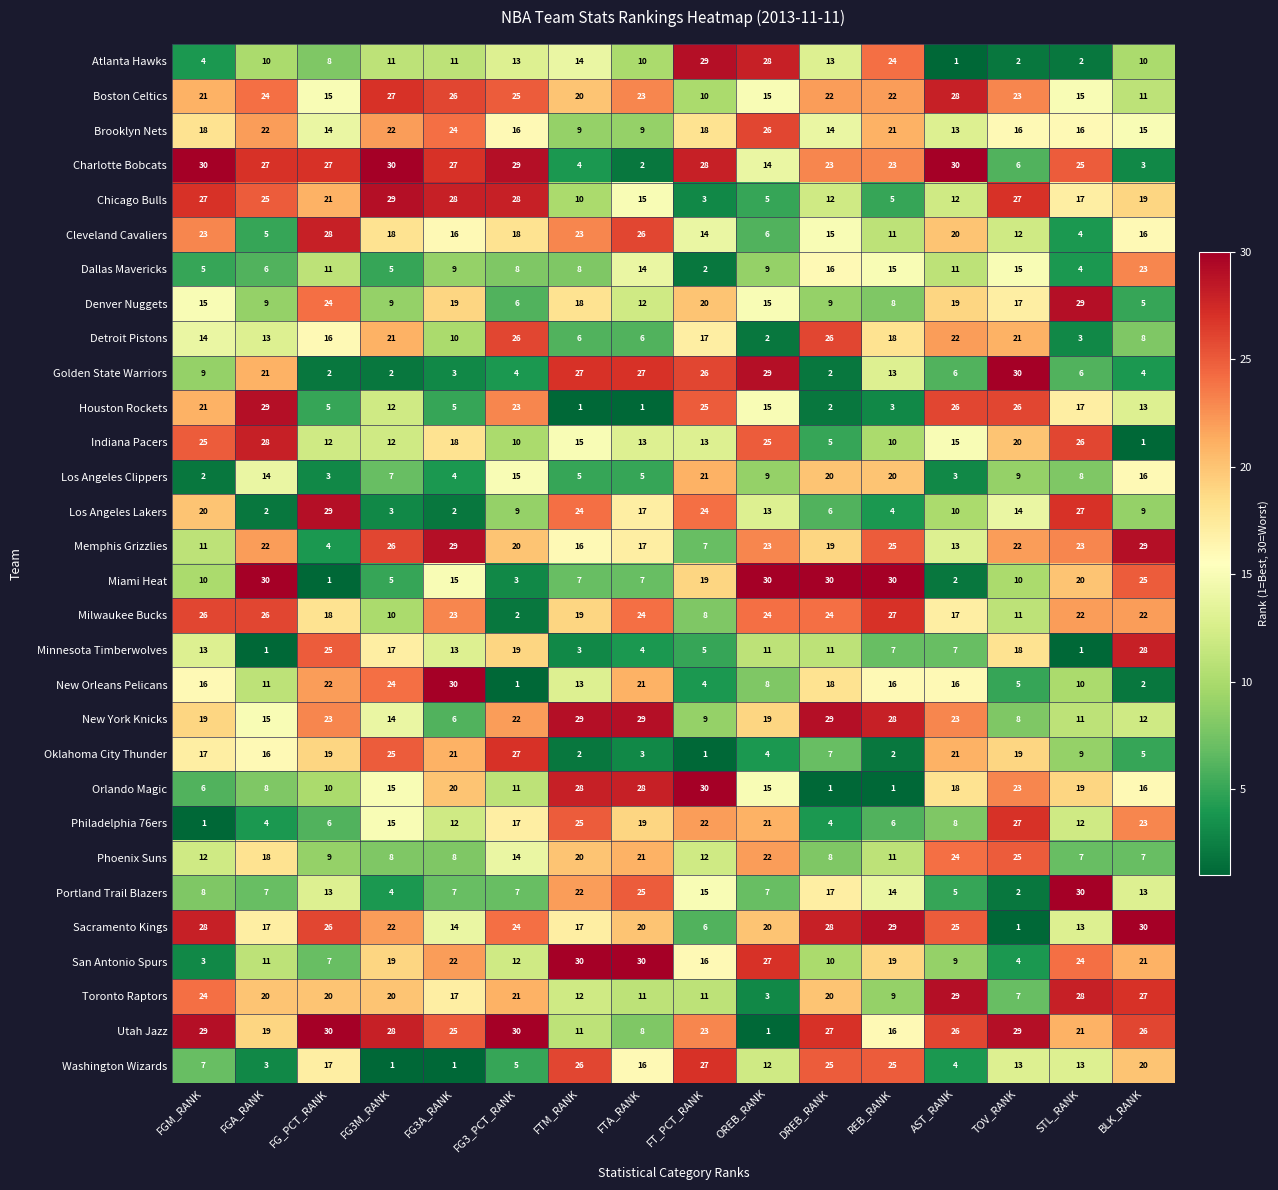

What is the greatest value displayed?

30